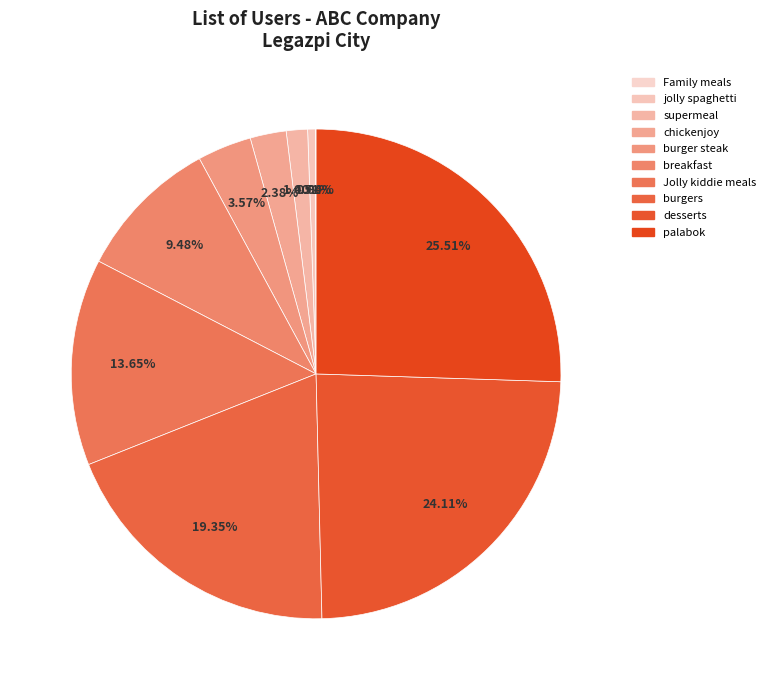

What percentage do jolly spaghetti and desserts together represent?

24.6%